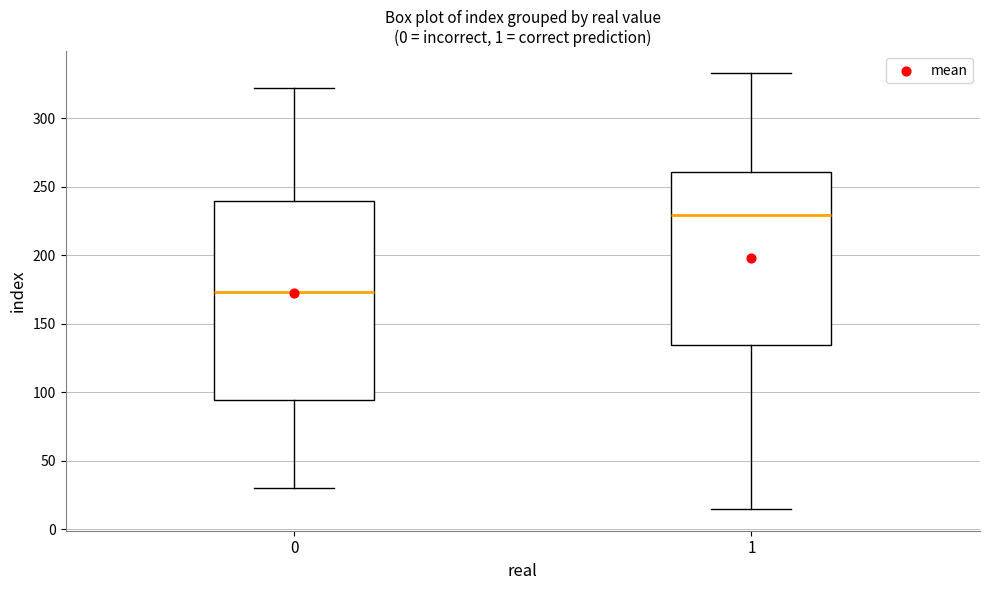

Reading left to right, transcribe this box plot: for each box, give where its median line is, the range the box spans, and where its two whiskers end, as read against the y-axis. The values are not printed on the chart, so give them approximately, as read against the axis.

0: median 175, box 95 to 240, whiskers 30 to 320
1: median 230, box 135 to 260, whiskers 15 to 335